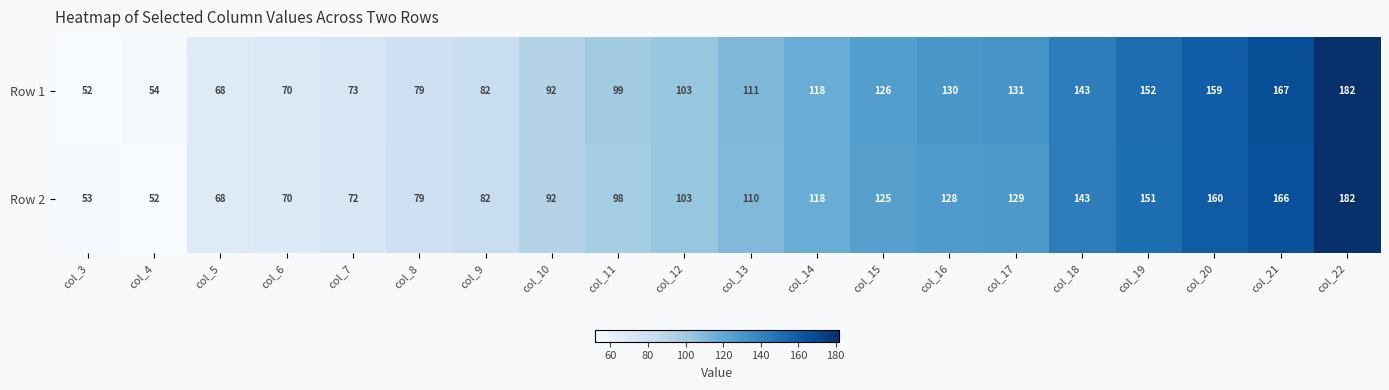

Which series has the largest total across all categories?

Row 1